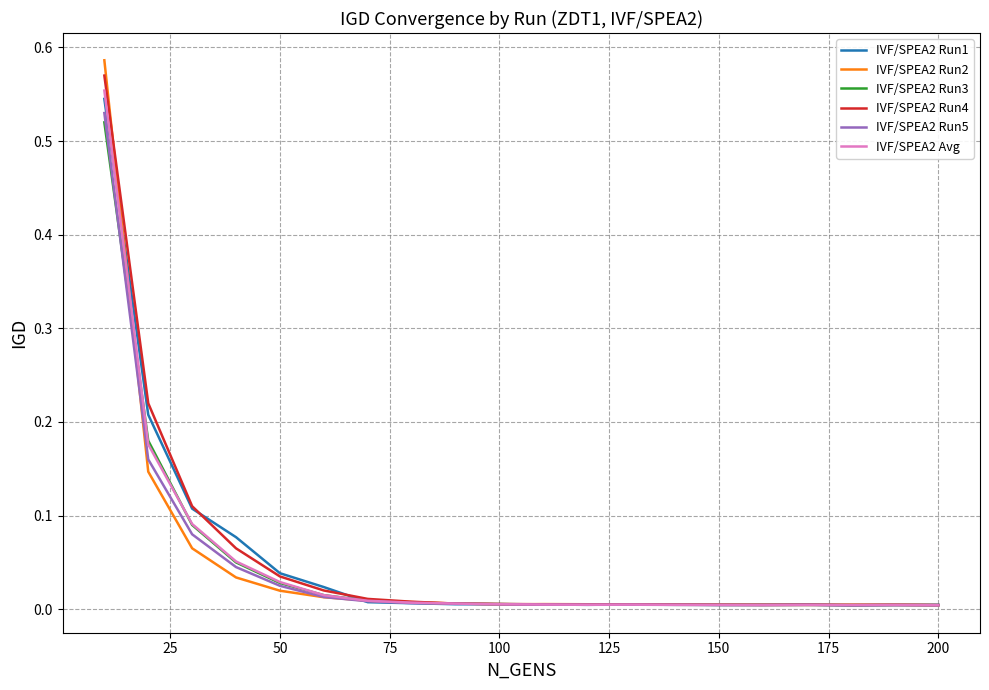

Which series has the widest spread of values?

IVF/SPEA2 Run2